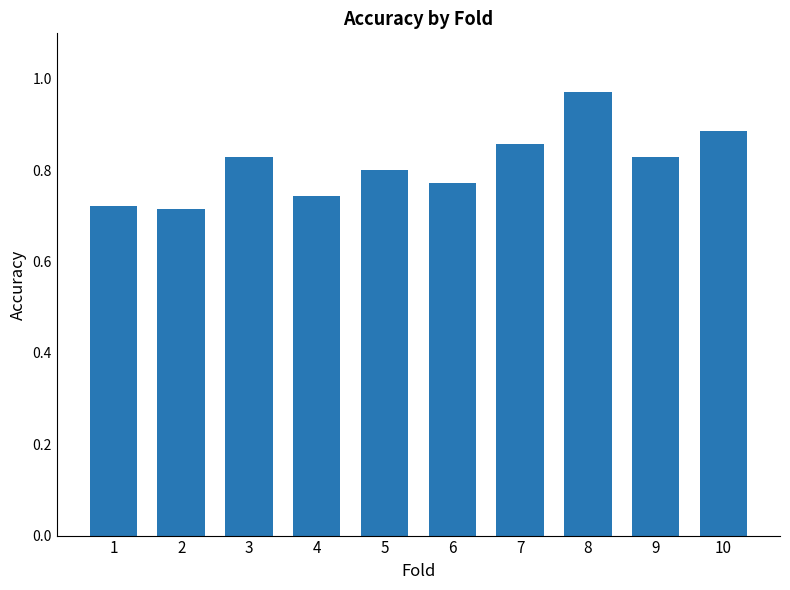

How many bars are there in total?

10